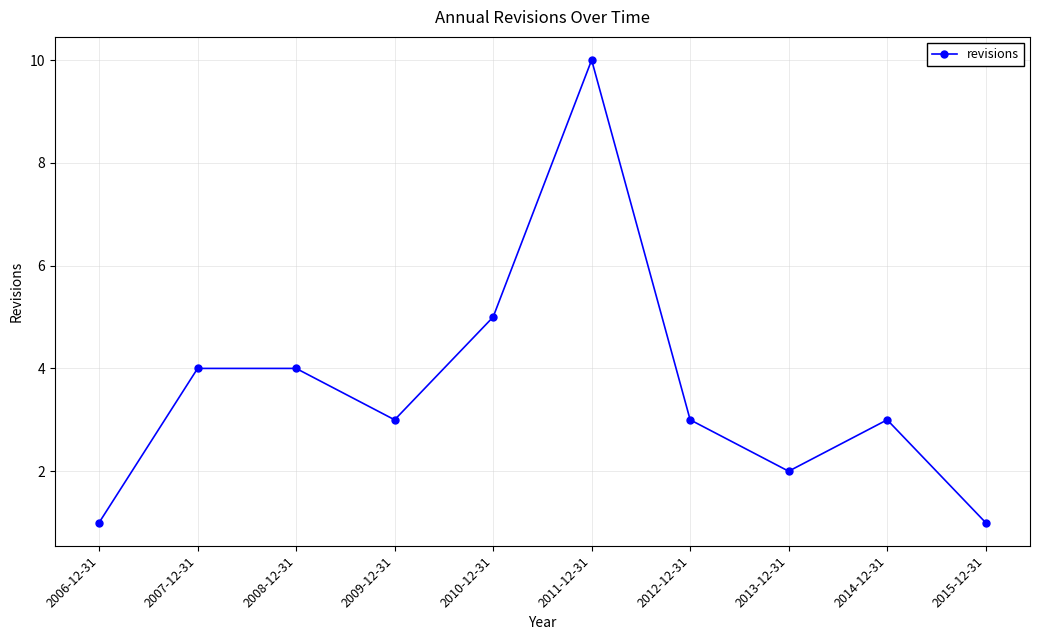

At which category does the data reach its first local valley?

2009-12-31